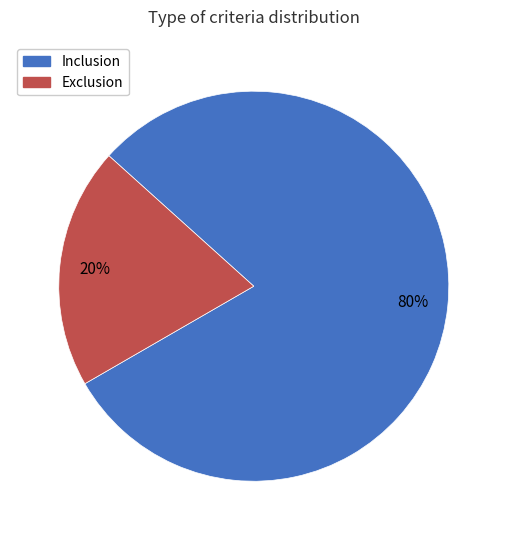

Between Exclusion and Inclusion, which is larger?

Inclusion